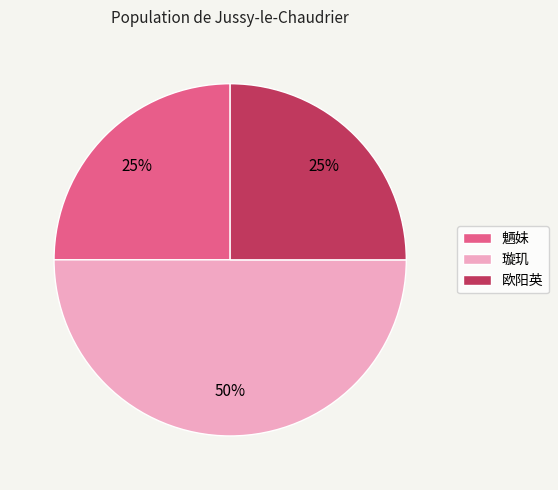

Which slice is the largest?

璇玑